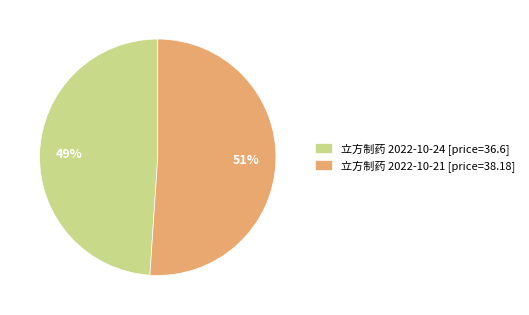

True or false: 立方制药 2022-10-21 [price=38.18] accounts for 40% of the total.

False